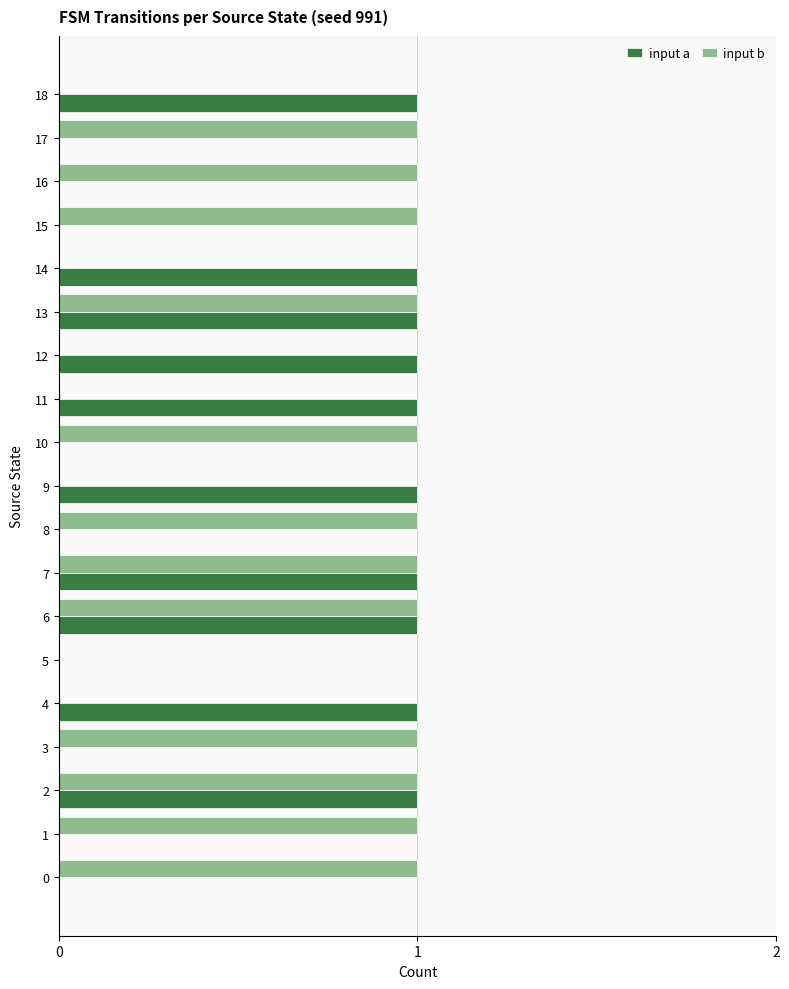

The value of input a at 2 is 0. True or false?

False